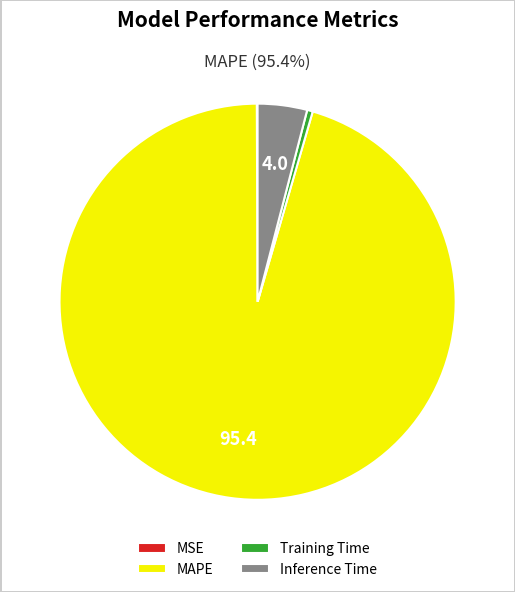

Is it true that Training Time is 0% of the pie?

True